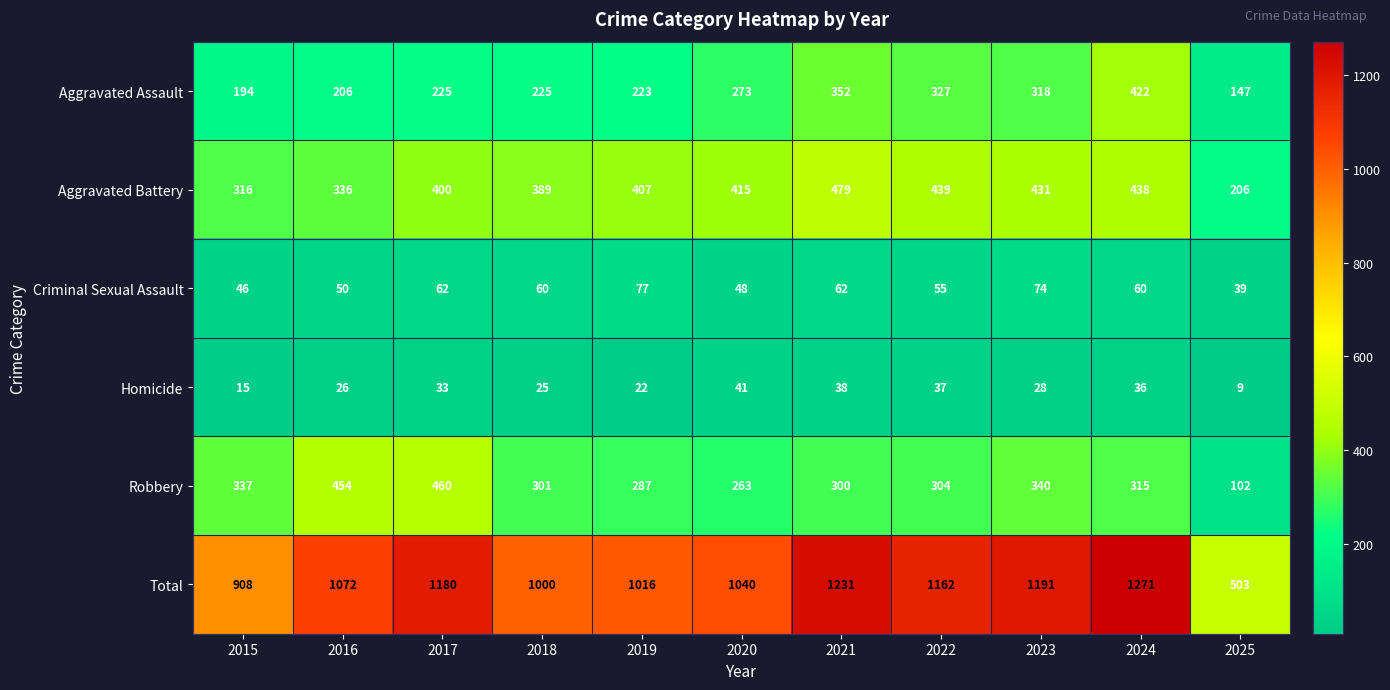

At how many categories does at least one series exceed 329?

11